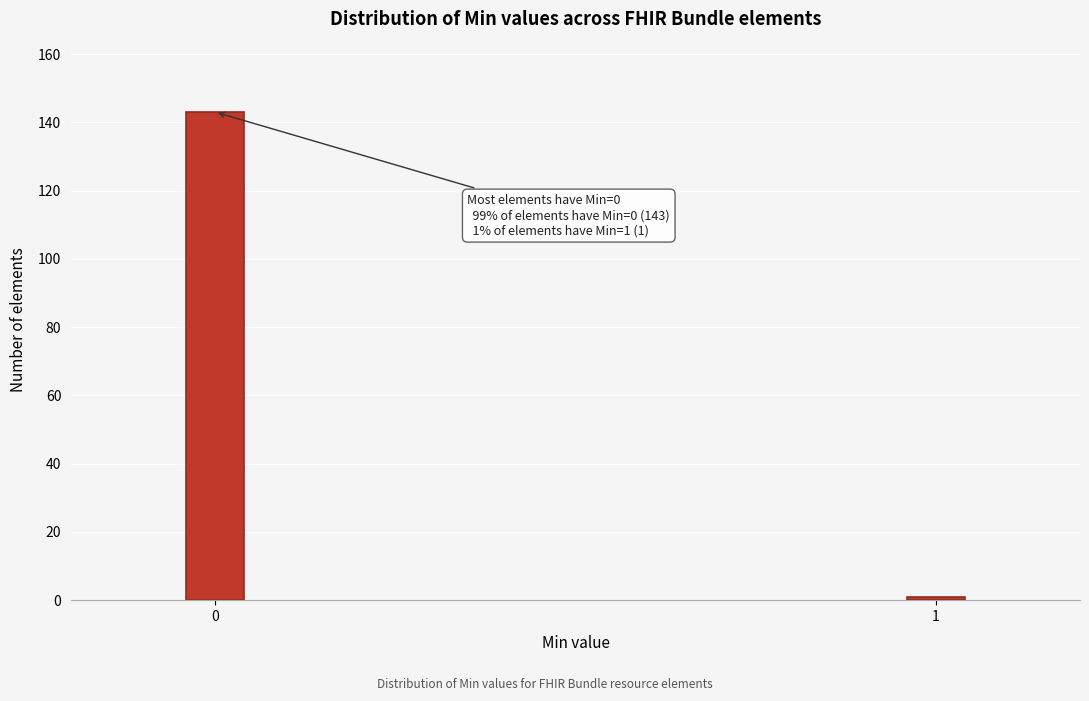

Reading left to right, transcribe all the data shown in this chart.

0=143	1=1